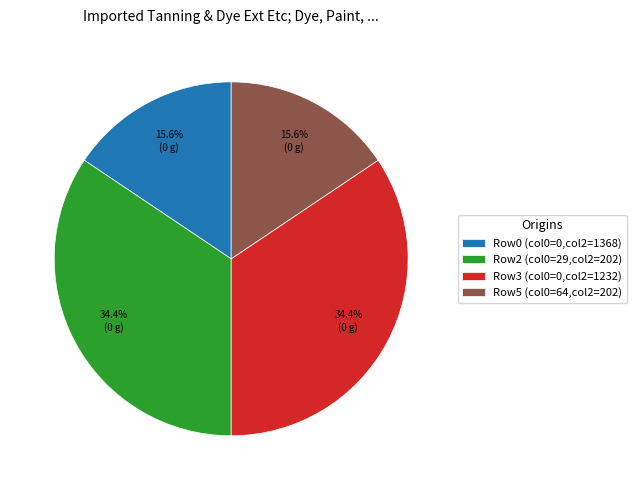

How much of the chart is everything except Row2 (col0=29,col2=202)?

65.6%